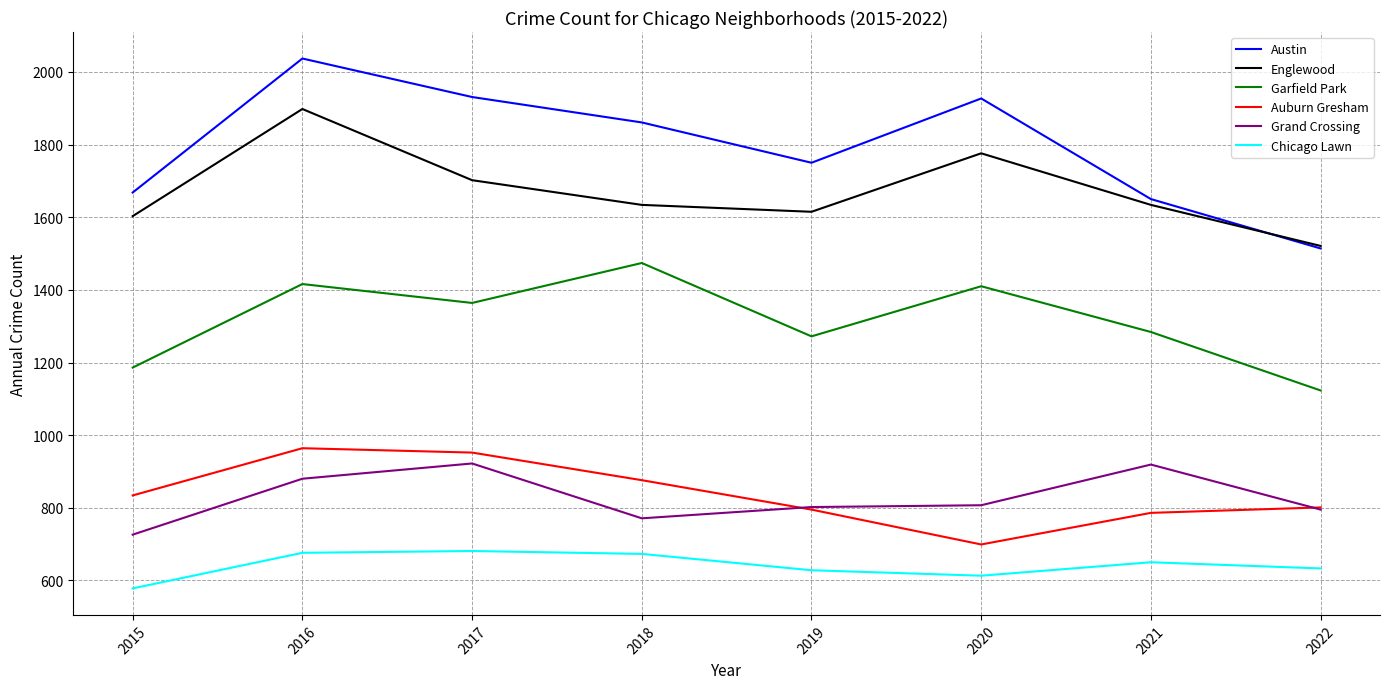

Rank the series at 2015 from lowest to highest value.

Chicago Lawn, Grand Crossing, Auburn Gresham, Garfield Park, Englewood, Austin